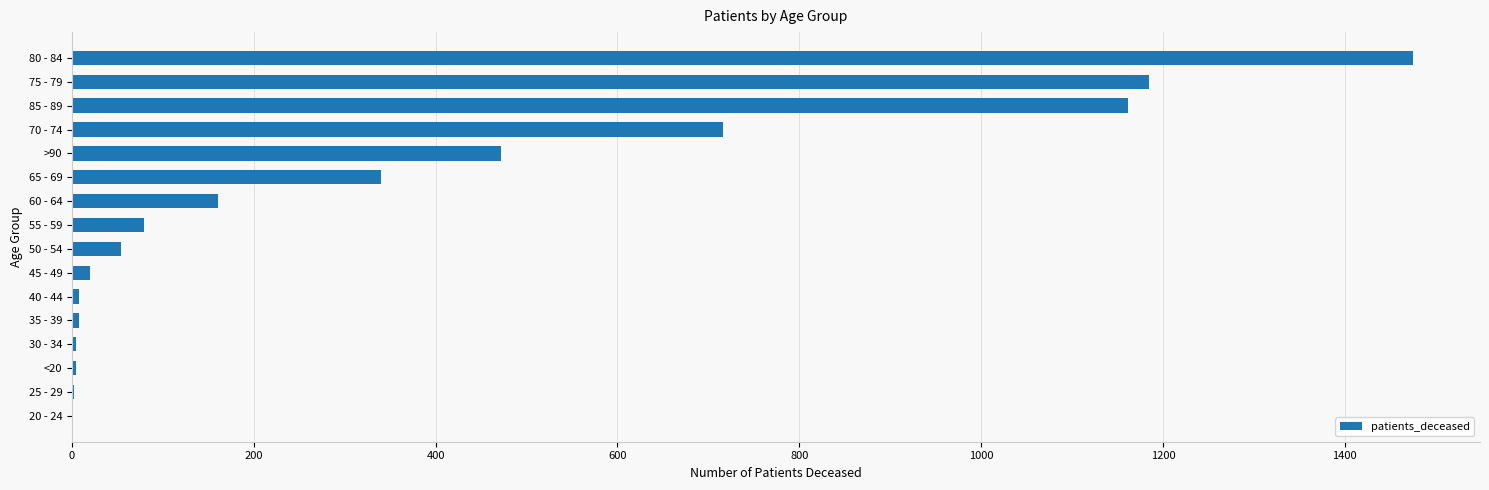

Are the bars horizontal?

Yes